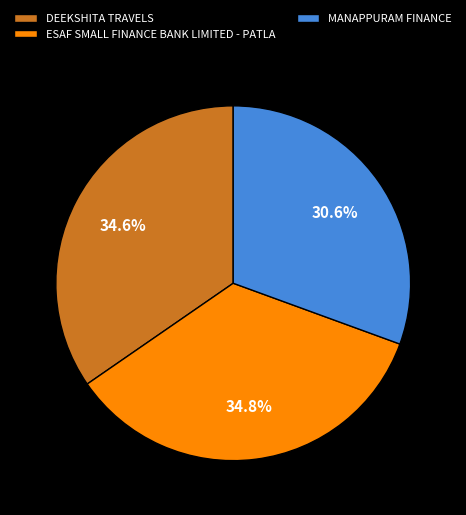

To the nearest percent, what is the difference between the largest and smallest slice percentages?

4%